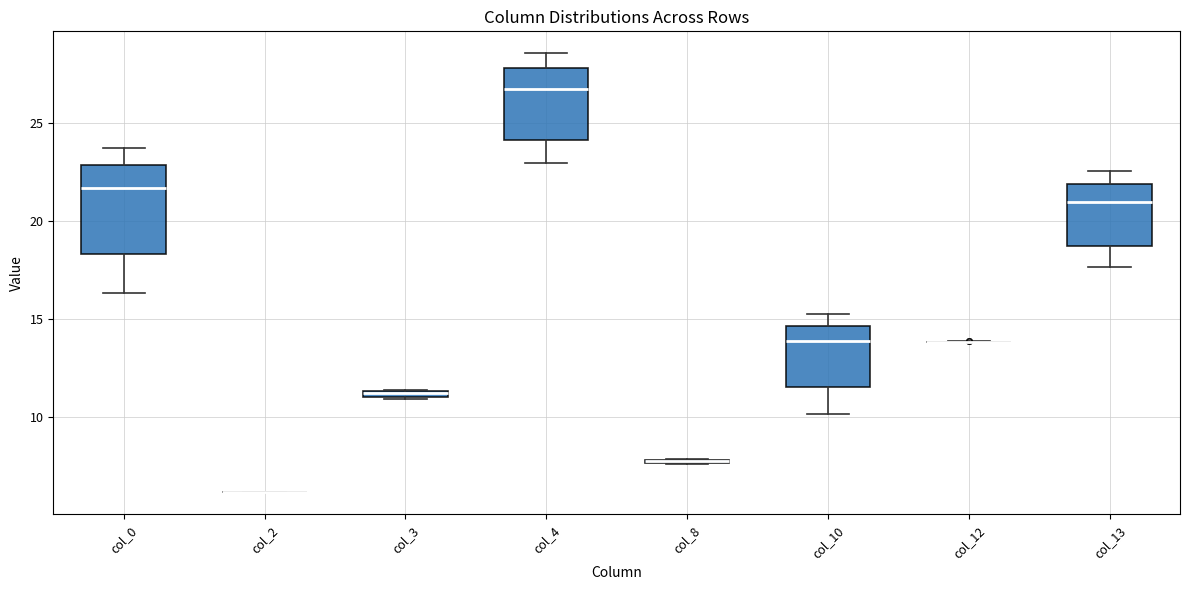

Where does the lower whisker of the box for col_4 end on the y-axis? The values are not printed on the chart, so give them approximately, as read against the axis.

23.0